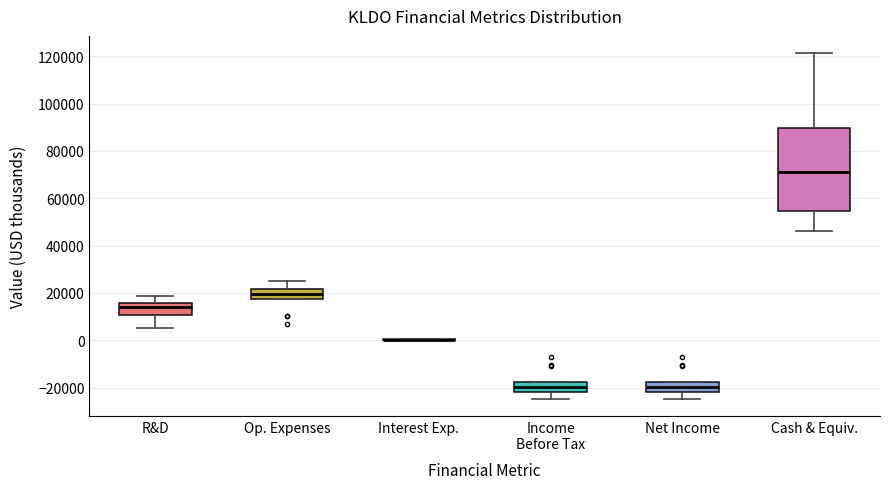

Where is the lower edge of the box for Op. Expenses on the y-axis? The values are not printed on the chart, so give them approximately, as read against the axis.

18000